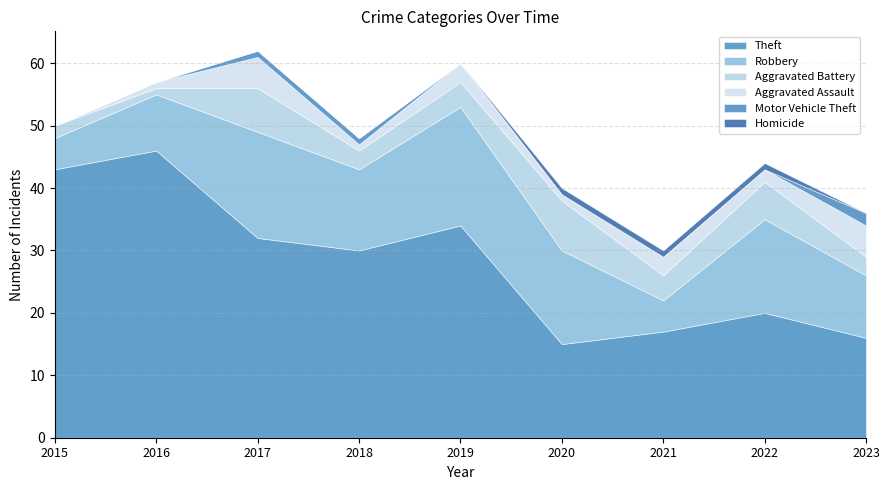

Which series has the widest spread of values?

Theft